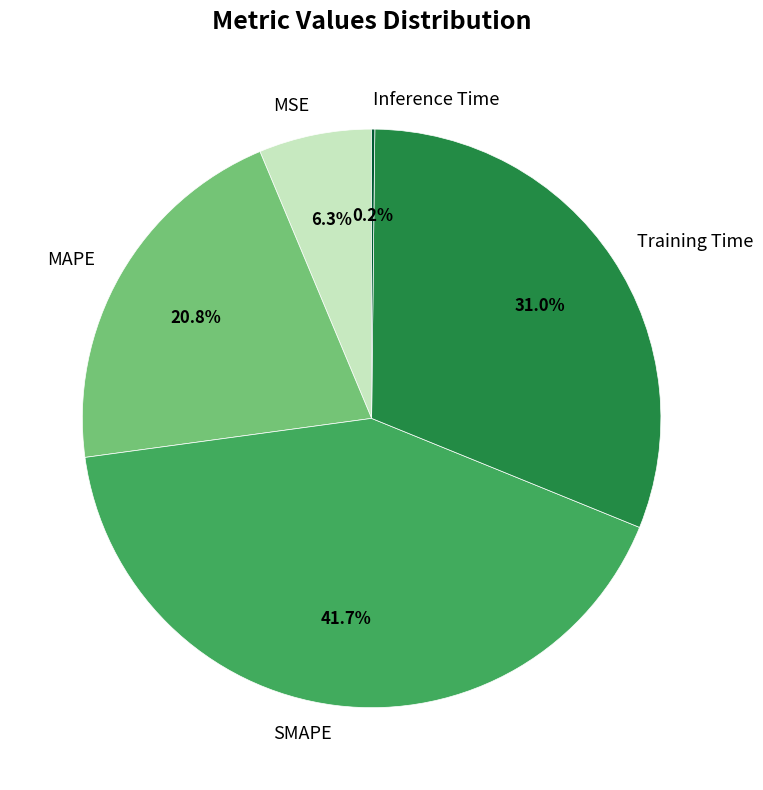

To the nearest percent, what percentage of the pie is MAPE?

21%